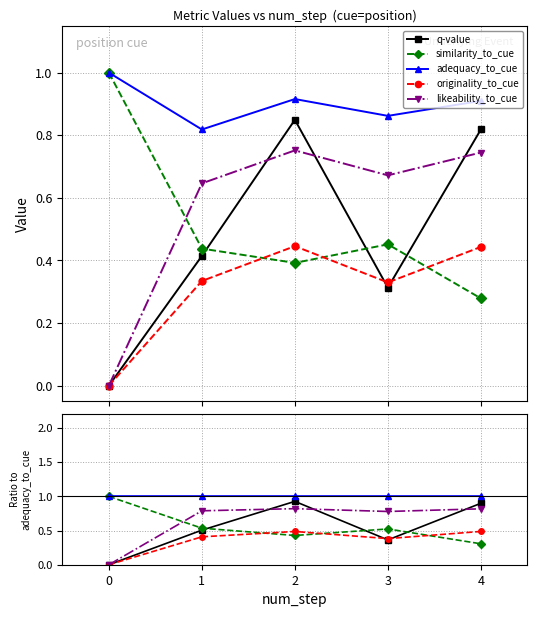

How many lines are shown in the chart?

5